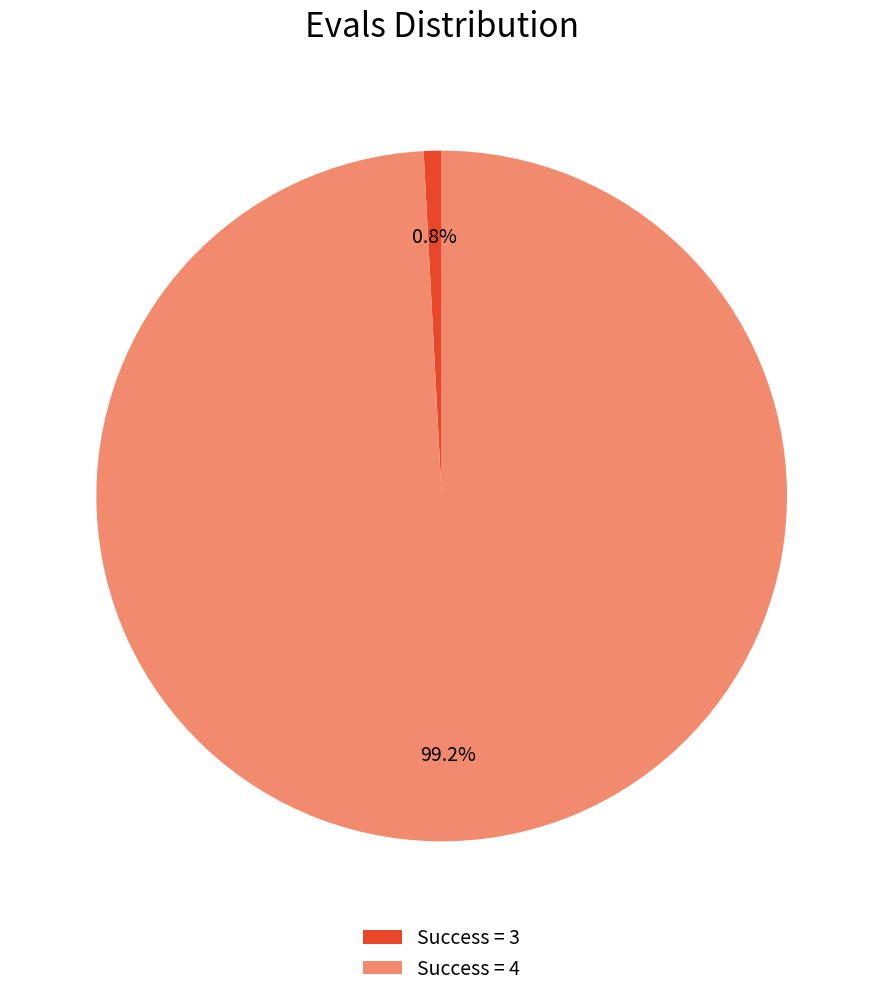

Which slice is the smallest?

Success = 3